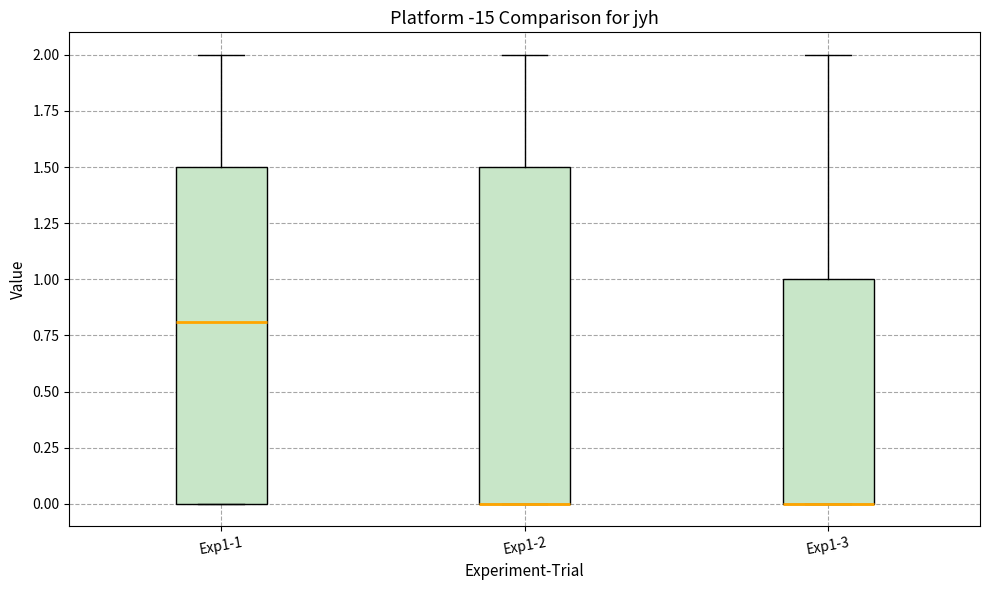

Reading left to right, read every box against the y-axis: the position of its median line, the range the box covers, and the ends of its whiskers. The values are not printed on the chart, so give them approximately, as read against the axis.

Exp1-1: median 0.8, box 0.0 to 1.5, whiskers 0.0 to 2.0
Exp1-2: median 0.0 (drawn on the box's lower edge), box 0.0 to 1.5, whiskers 0.0 to 2.0
Exp1-3: median 0.0 (drawn on the box's lower edge), box 0.0 to 1.0, whiskers 0.0 to 2.0